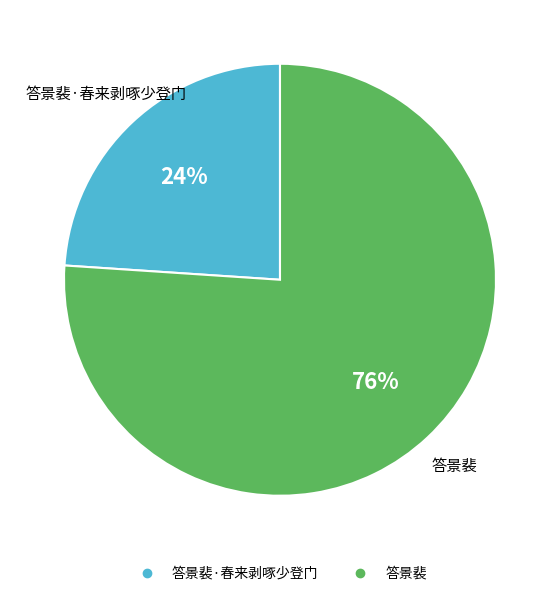

Is there any slice that represents more than half of the pie?

Yes